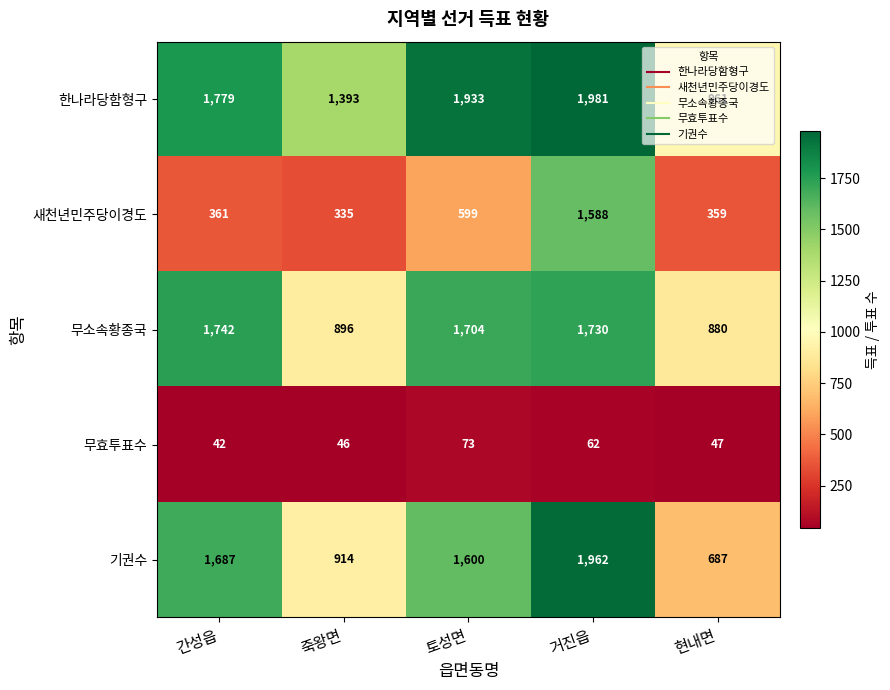

Which category has the highest value across all series?

거진읍